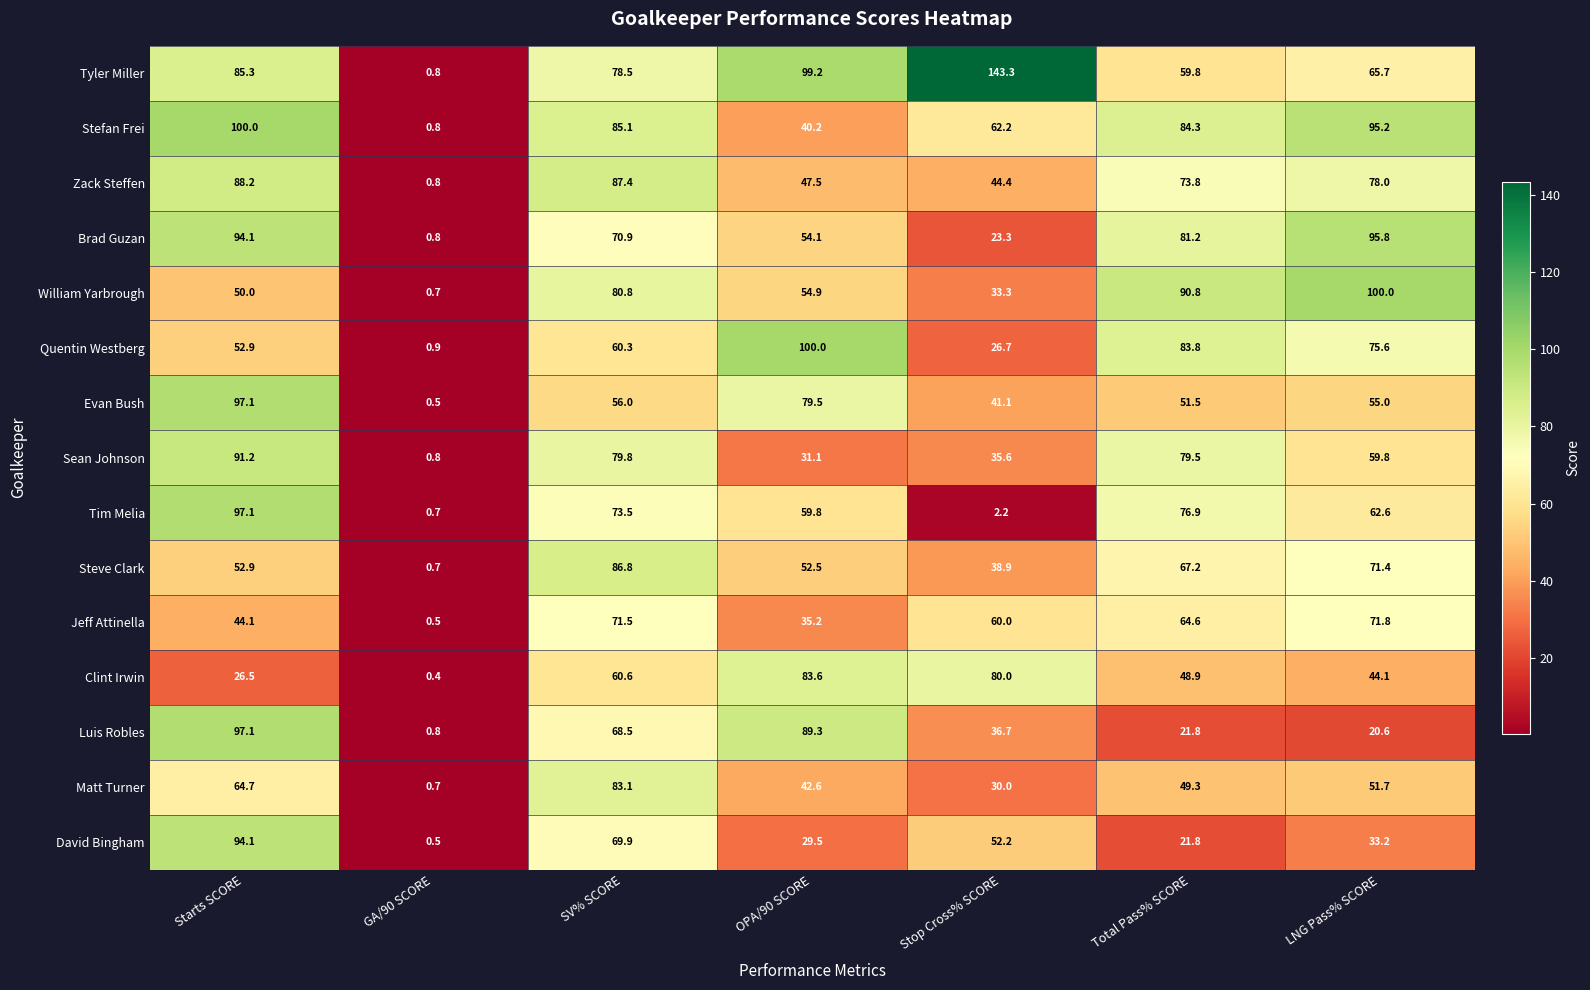

The value of Brad Guzan at Starts SCORE is 94.1. True or false?

True